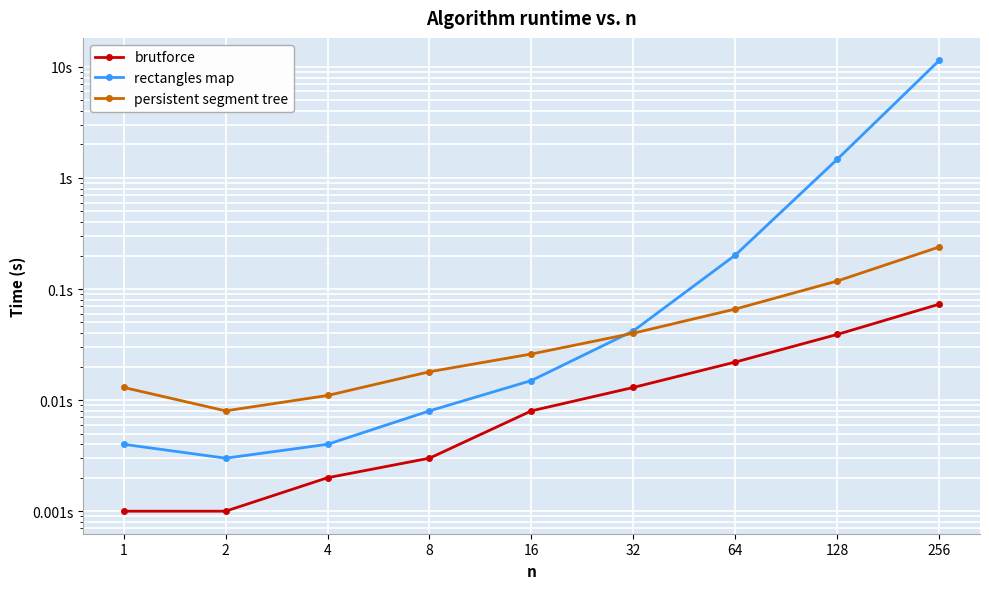

True or false: rectangles map and persistent segment tree cross at least once.

True